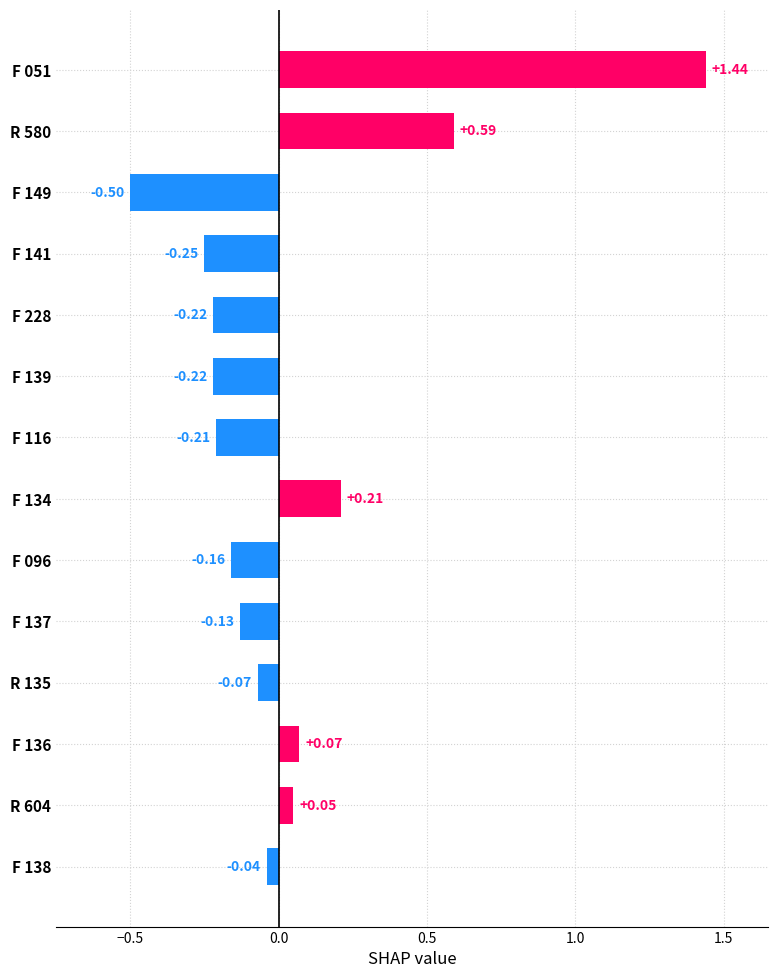

What is the difference between the maximum and second lowest values?

1.7